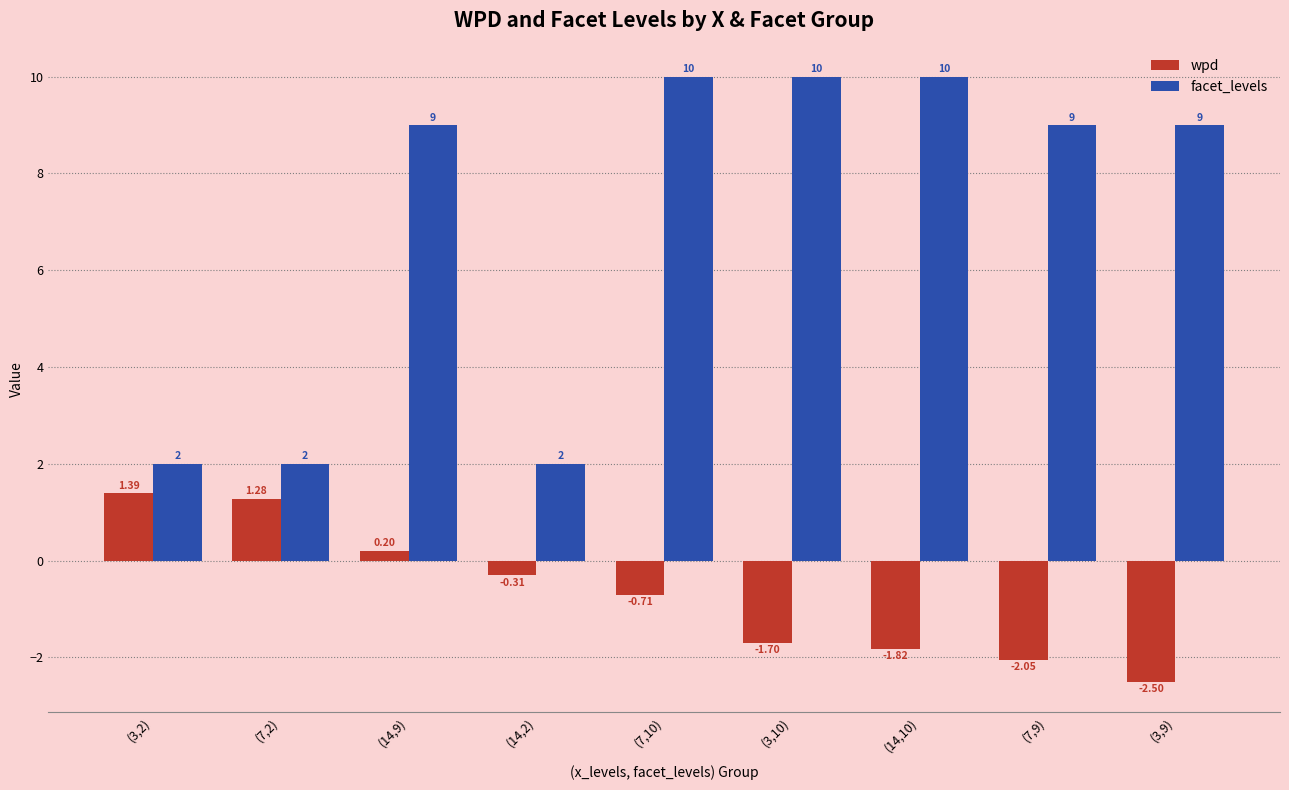

Which series changed the most between (7,10) and (14,10)?

wpd